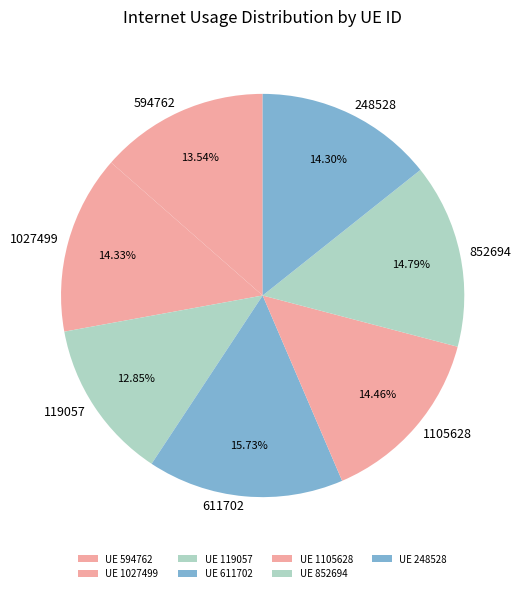

What portion of the pie excludes 1027499?

85.7%